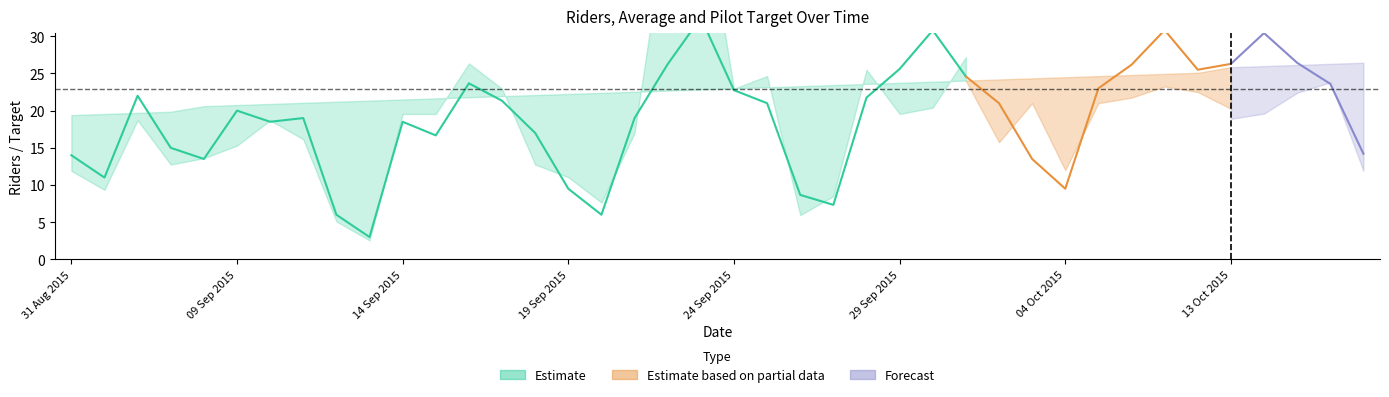

What is the average value of the Riders series?

23.1